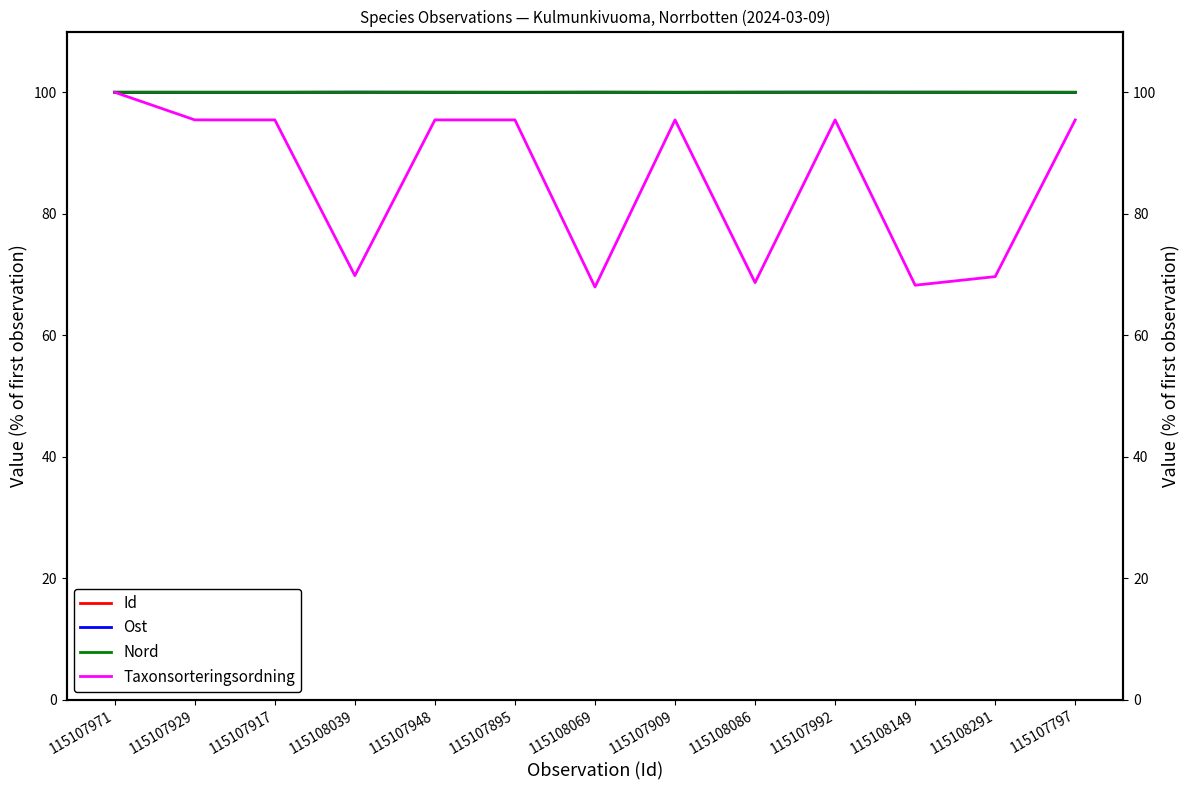

What is the difference between the highest and lowest values at 115107917?

4.5